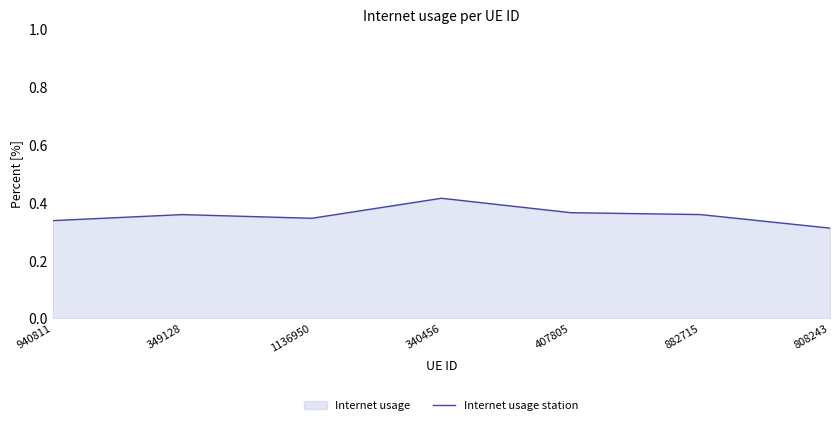

Which category has the highest value across all series?

340456